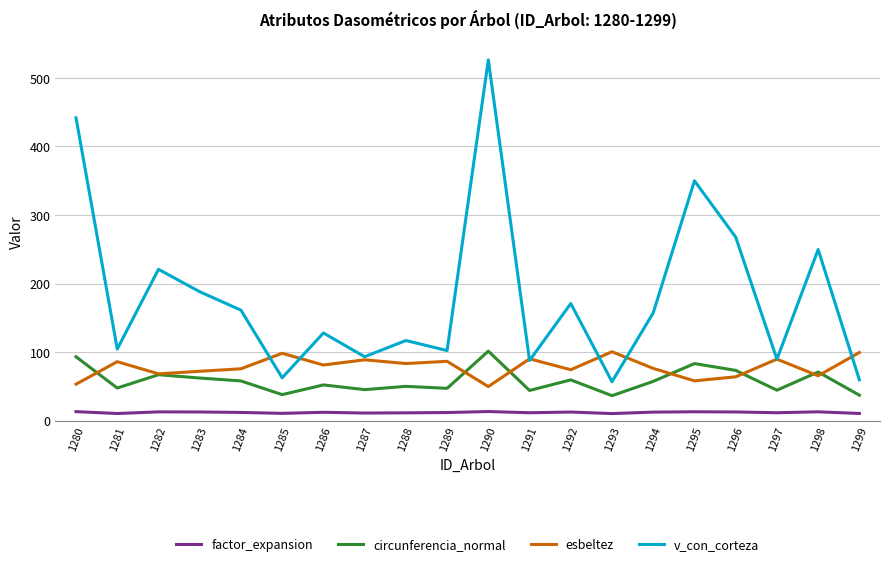

Rank the series at 1286 from highest to lowest value.

v_con_corteza, esbeltez, circunferencia_normal, factor_expansion